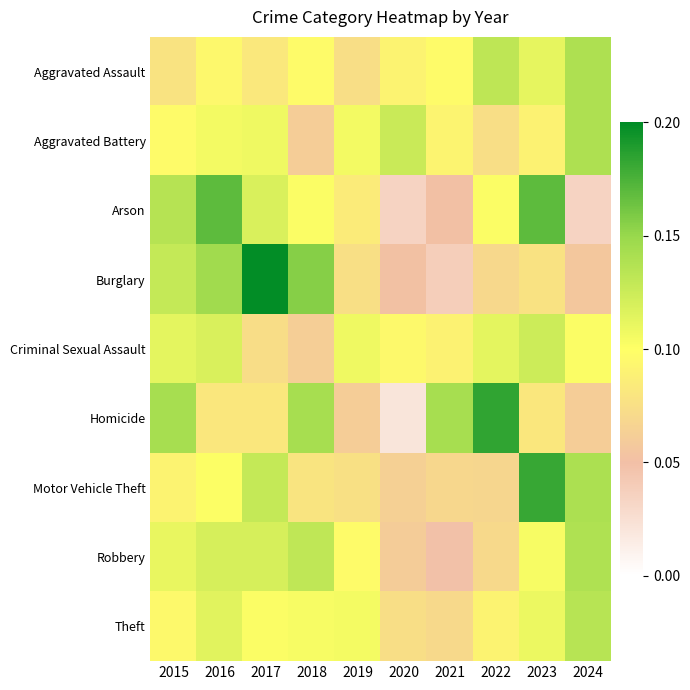

How many categories are shown in the chart?

10